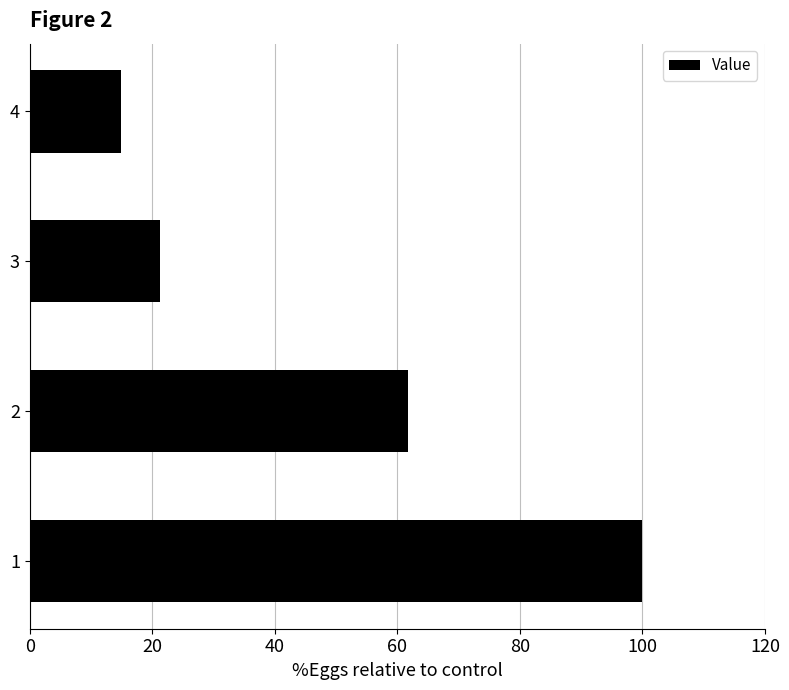

The value at 1 is 161.7. True or false?

False